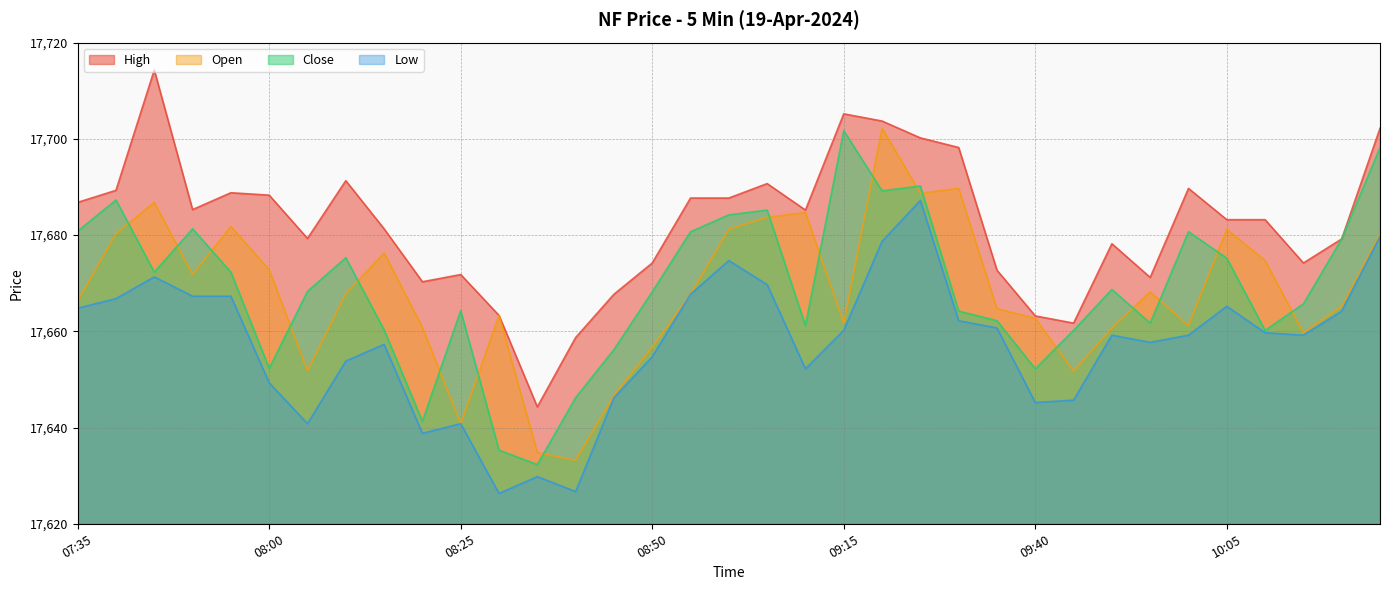

How many interior local valleys does the Open series have?

9